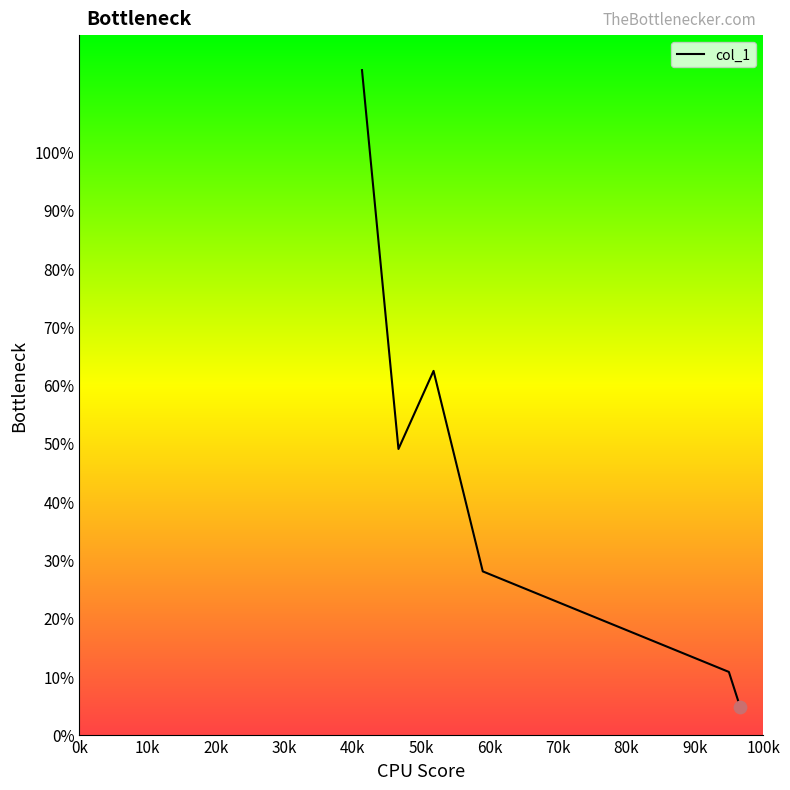

How many interior local peaks (higher than both neighbors) does the data have?

1